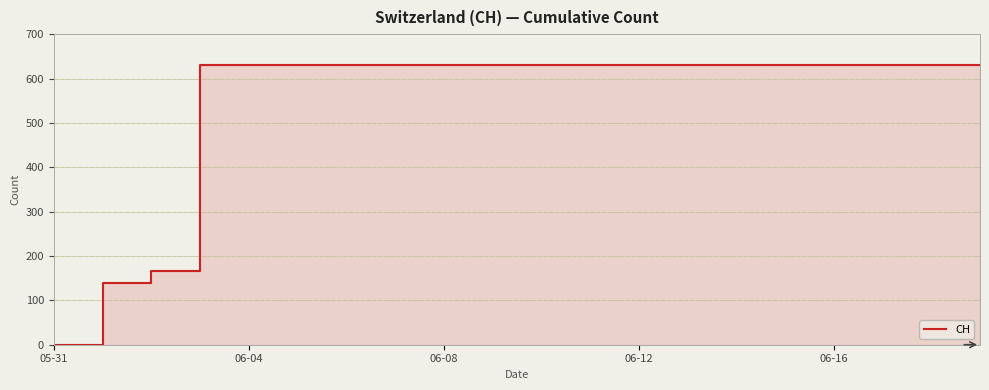

Is it true that the value at 11 is 631?

True